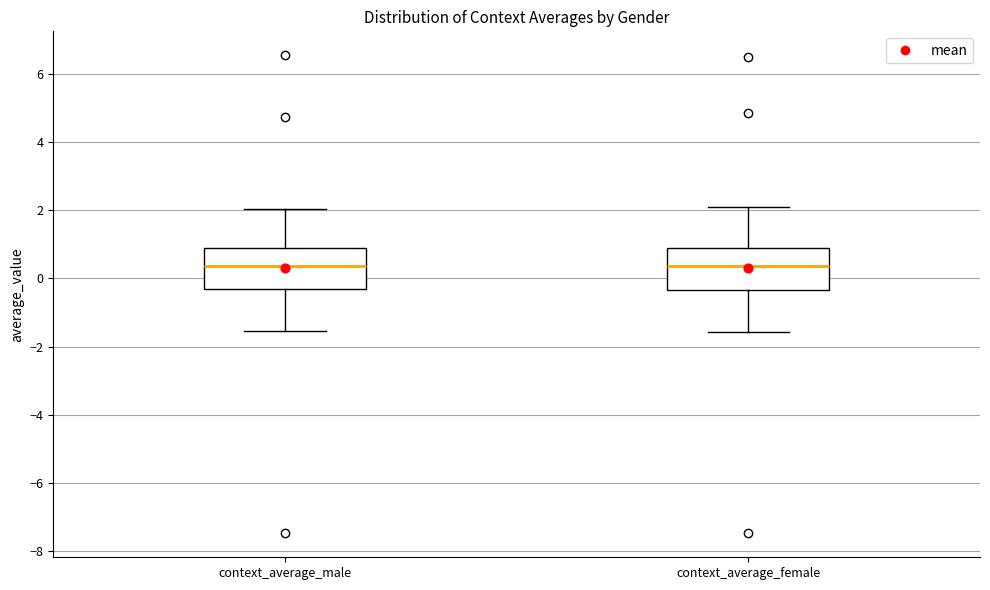

Where does the median line of the box for context_average_male sit on the y-axis? The values are not printed on the chart, so give them approximately, as read against the axis.

0.4